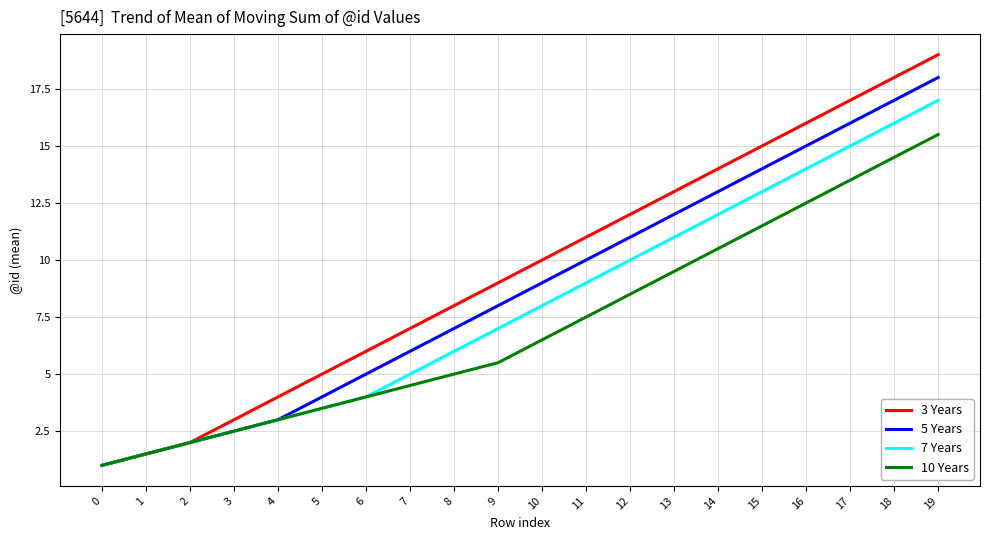

Is the value of 7 Years at 19 greater than the value of 10 Years at 7?

Yes